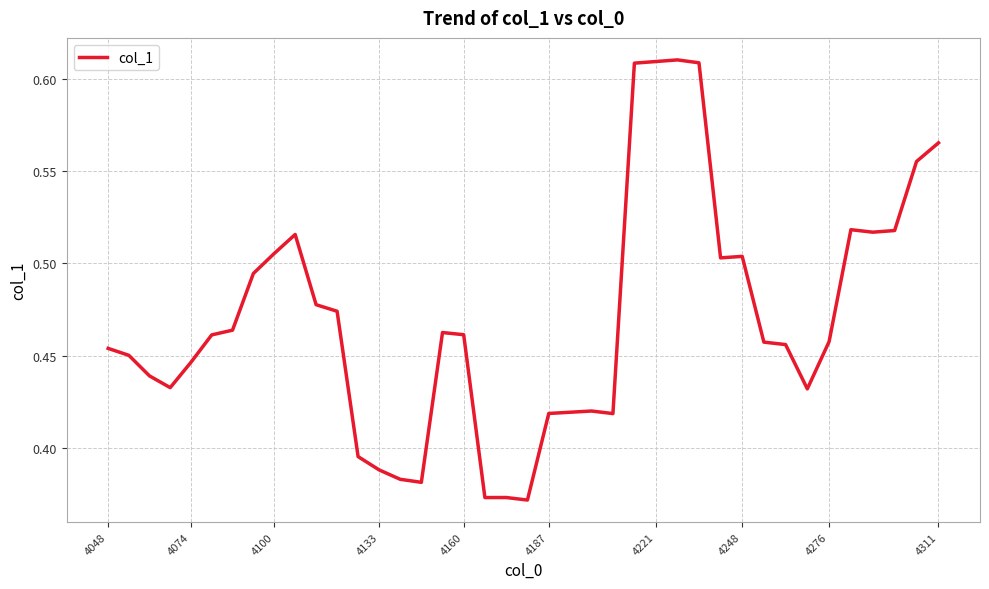

Is this an area chart (filled region under the line)?

No